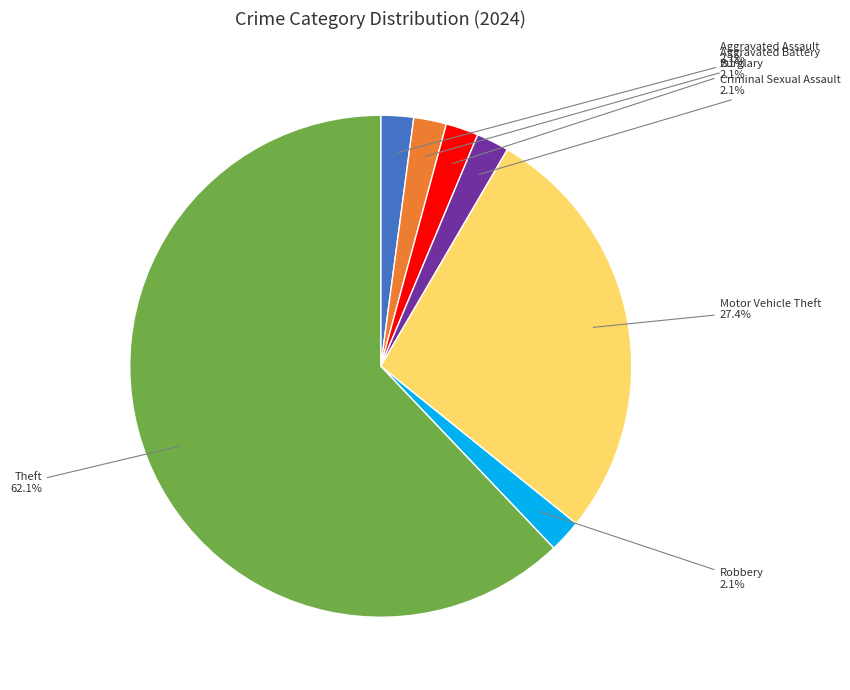

Is there any slice that represents more than half of the pie?

Yes